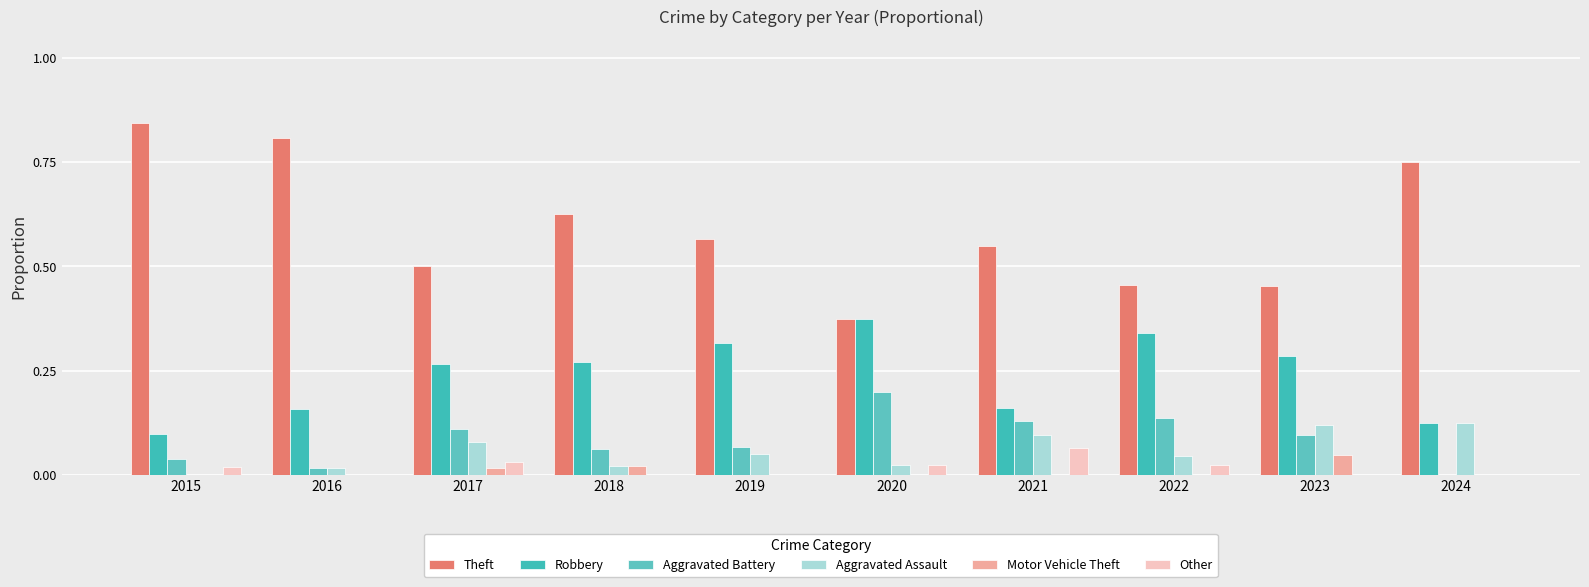

What is the difference between the second highest and minimum values in the Aggravated Battery series?

0.1